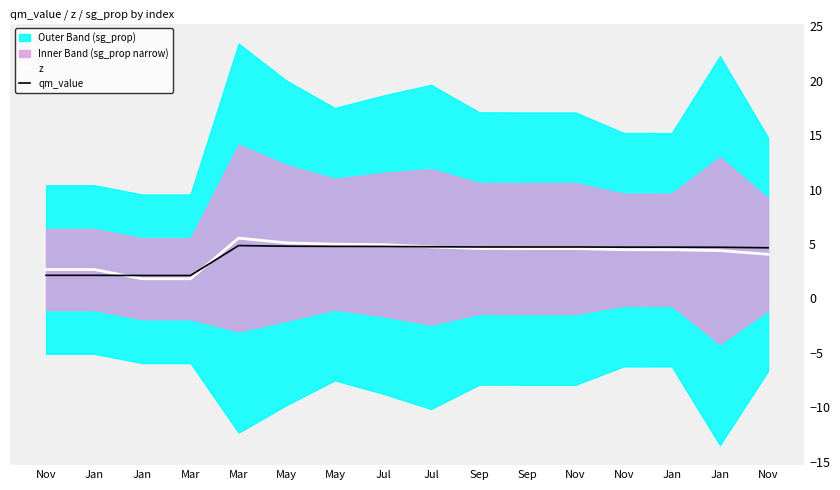

In z, how many points are higher than both neighbors (excluding endpoints)?

1